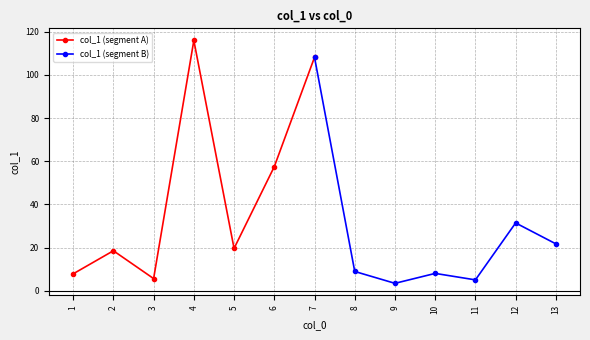

Count the number of data series in this chart.

2